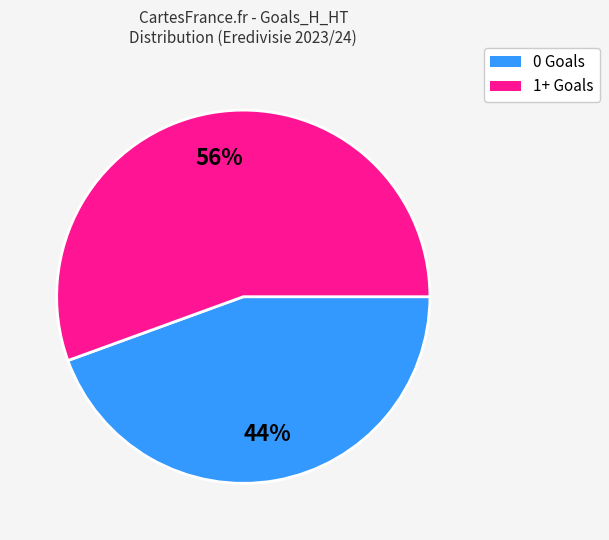

Is there any slice that represents more than half of the pie?

Yes